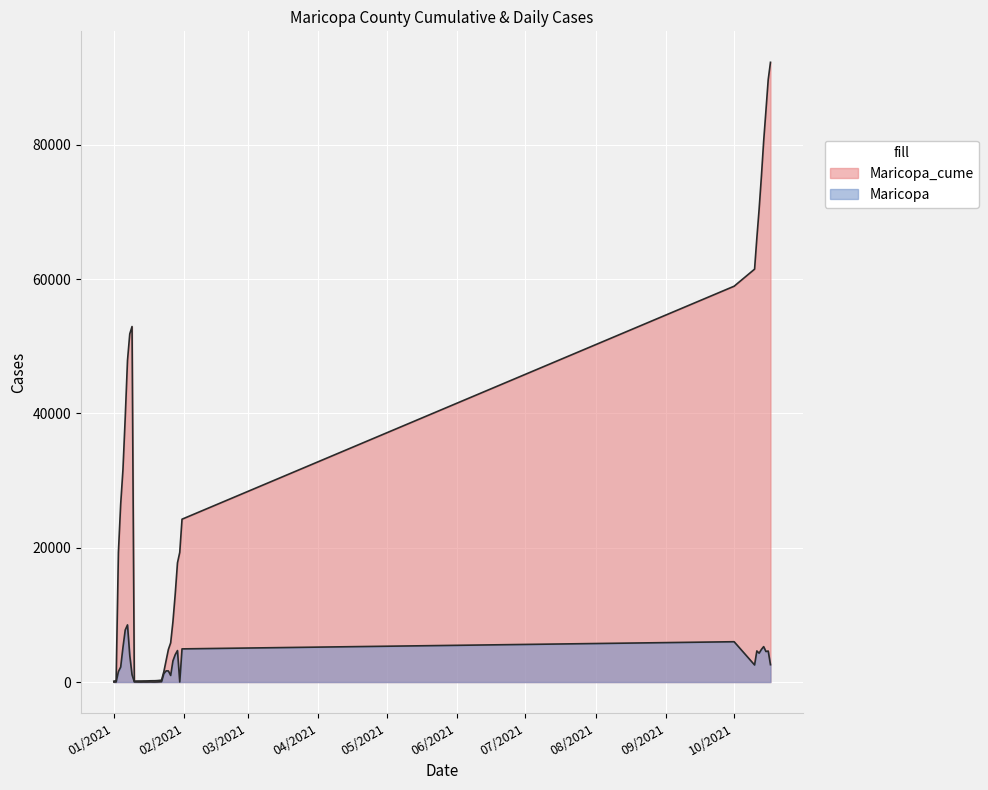

Is it true that Maricopa_cume equals 70412 at 10/12/2021?

True